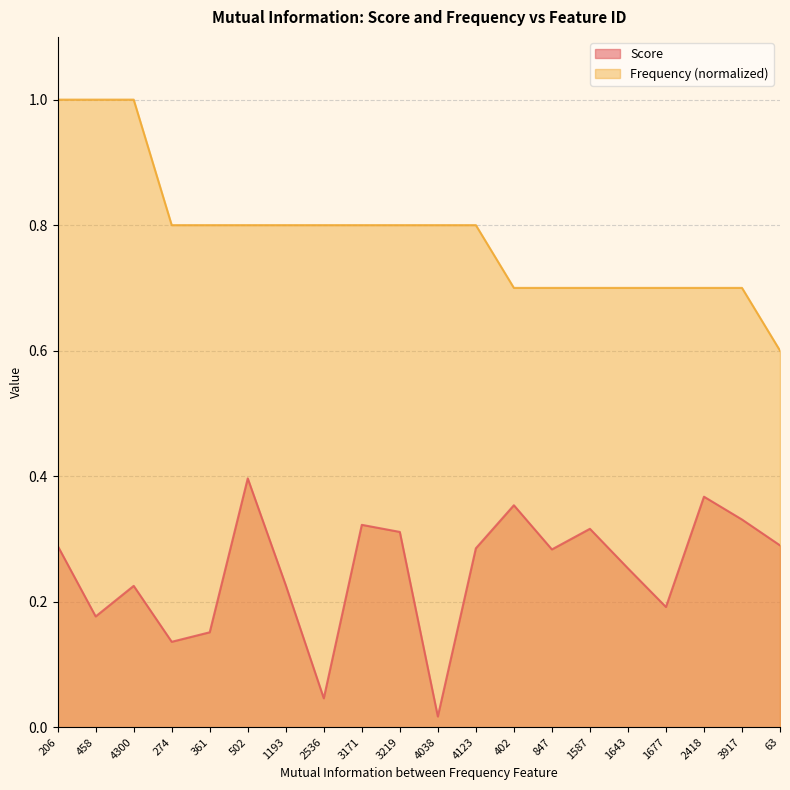

What position from the right is 1677?

4